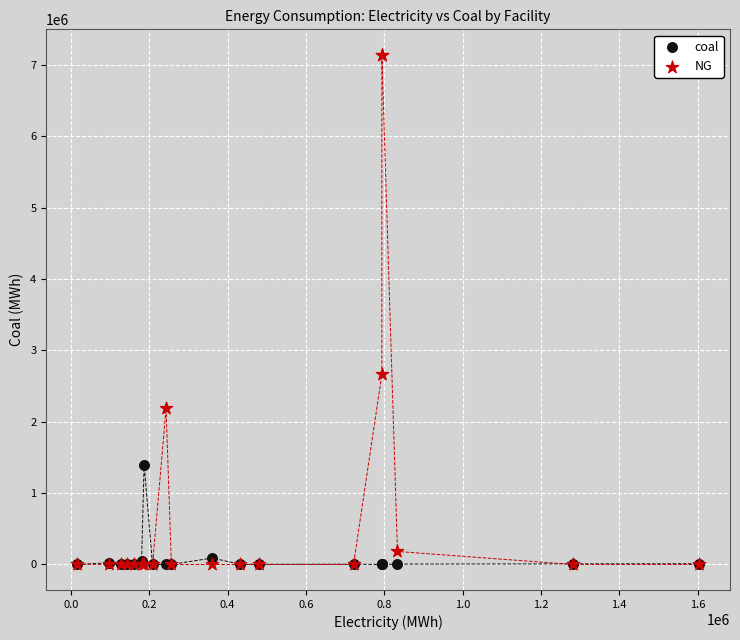

Across all series, what Y value is closest to 3572416?

2665635.3